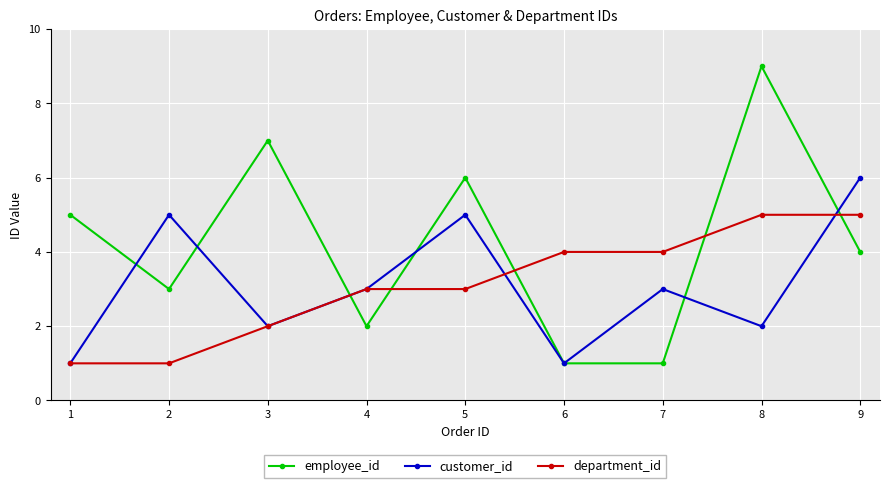

What is the difference between the department_id values at 4 and 7?

1